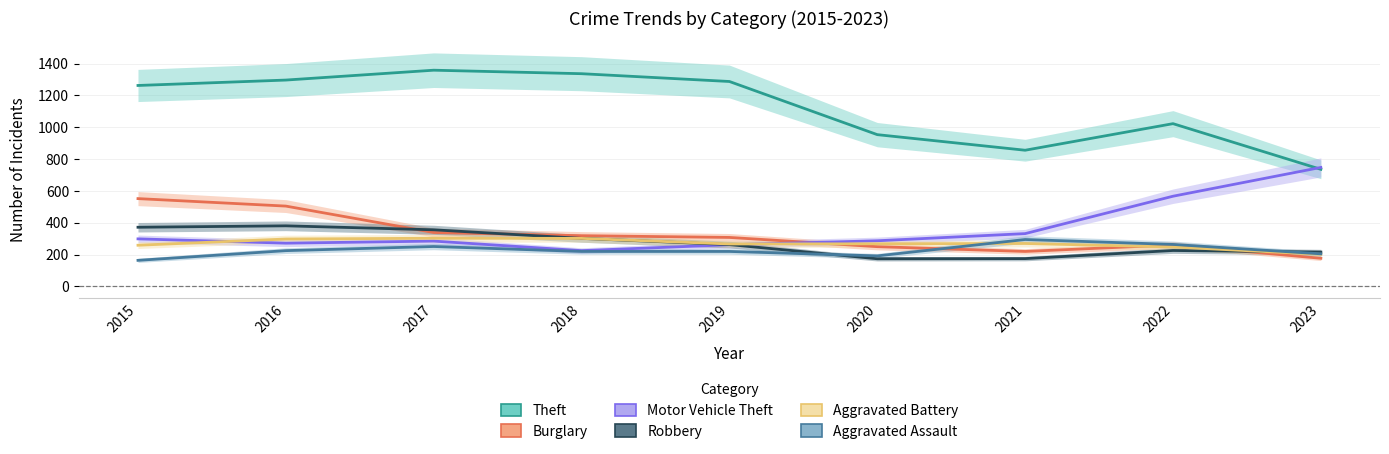

What is the difference between the Aggravated Battery values at 2018 and 2016?

4